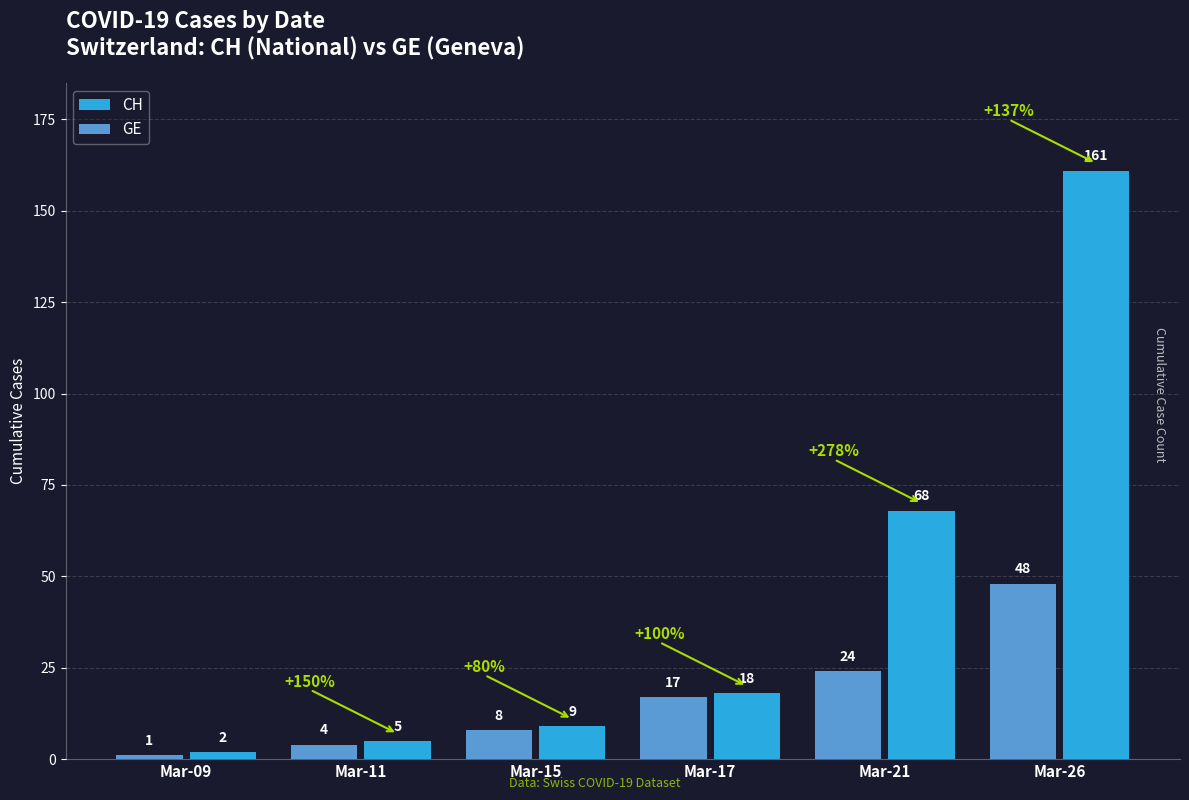

Reading left to right, what are all the values shown in this chart?

CH: 2	5	9	18	68	161
GE: 1	4	8	17	24	48